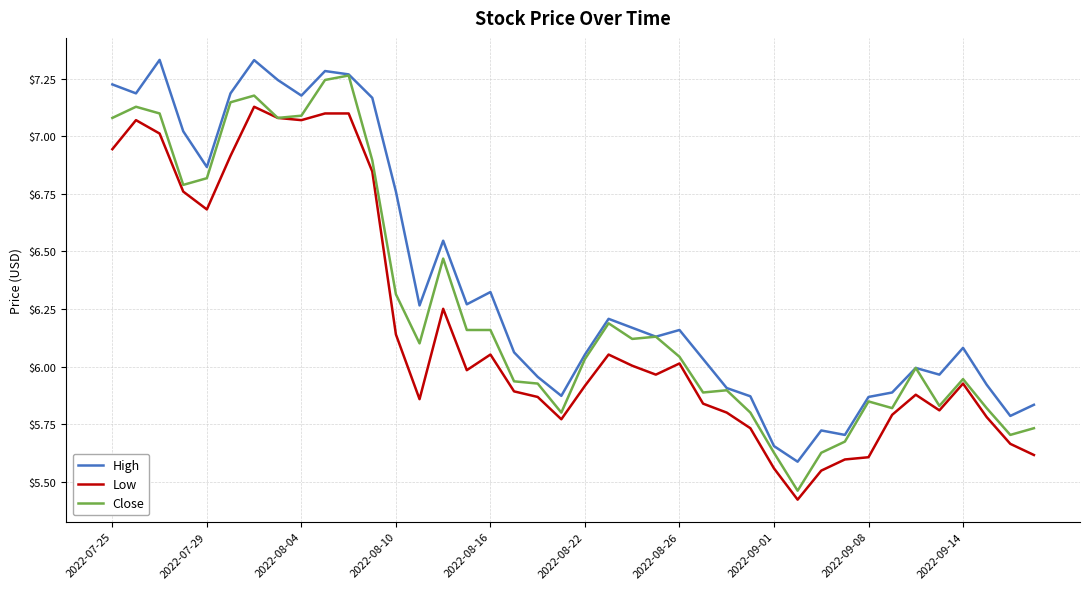

Which series has the largest range (max minus min)?

Close